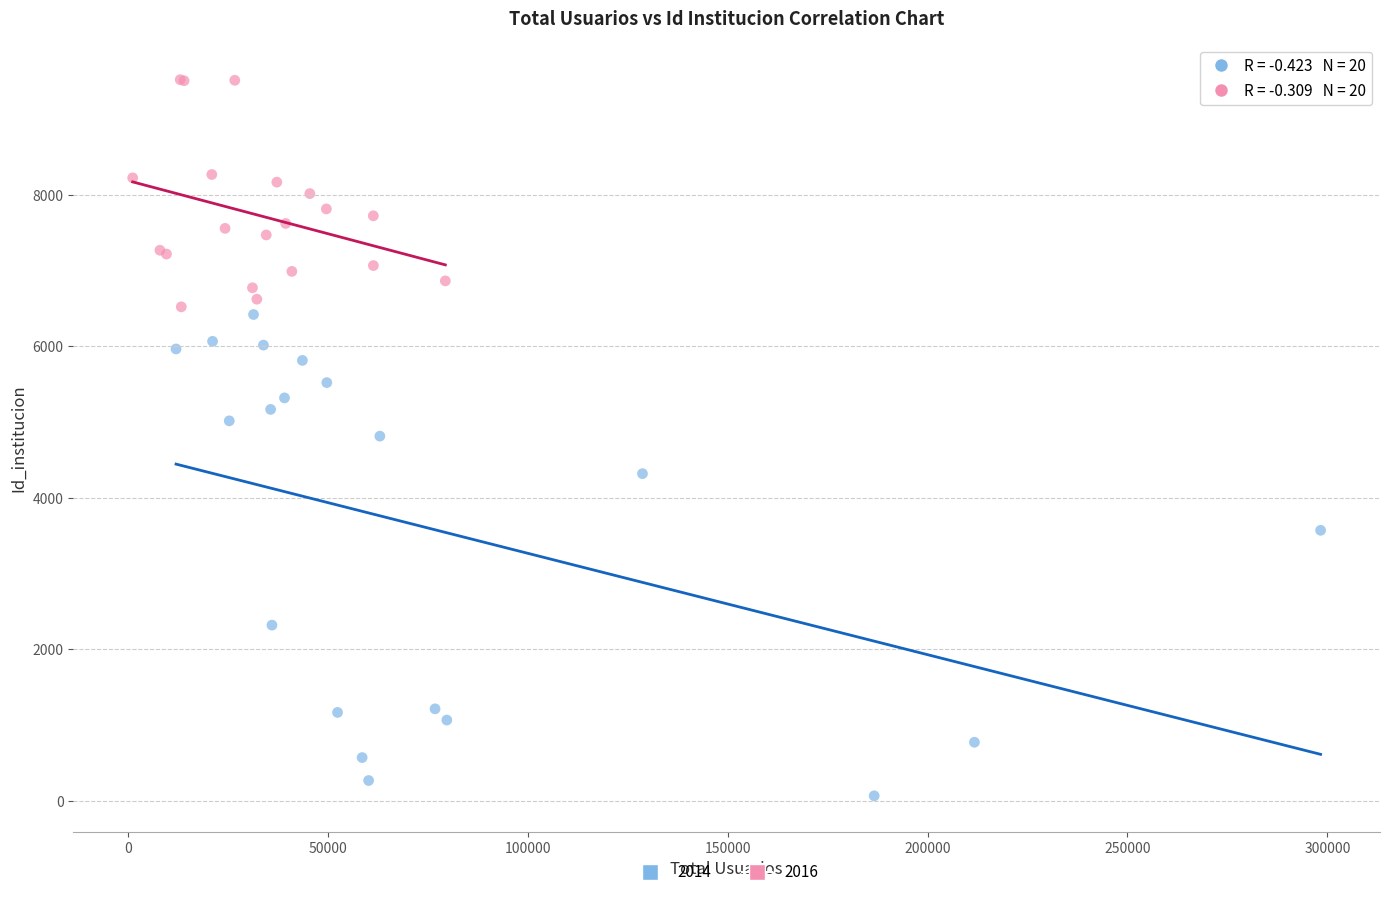

Which series contains the lowest Y value?

2014